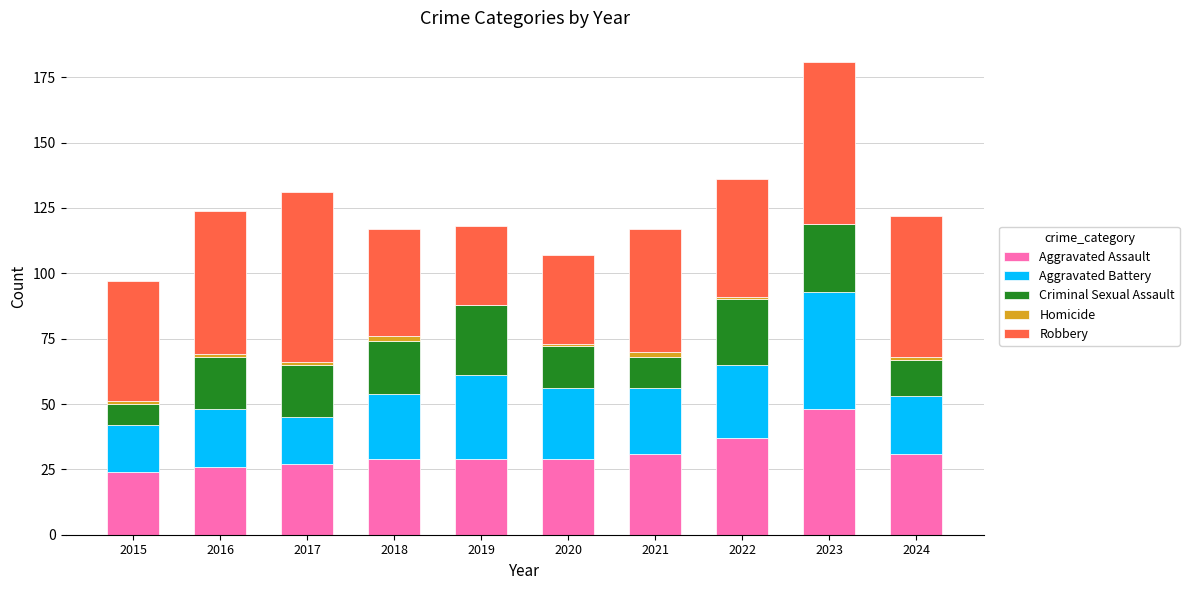

What is the maximum value for Aggravated Assault?

48